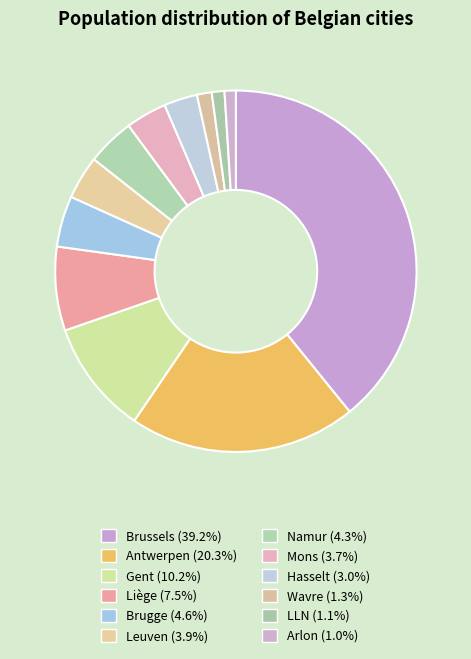

Does Wavre account for over 50% of the chart?

No